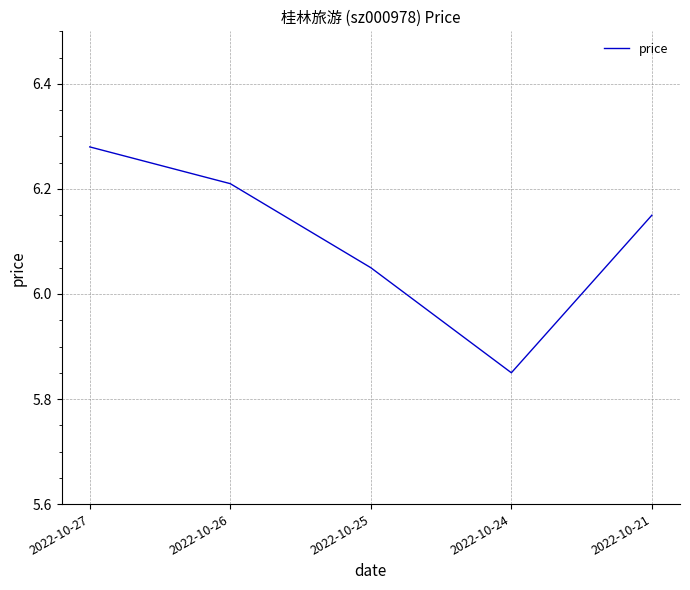

What is the average value?

6.1